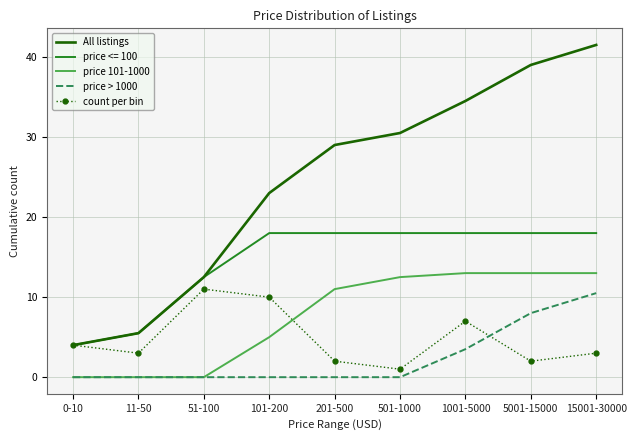

At which category does the chart reach its peak across all series?

15001-30000